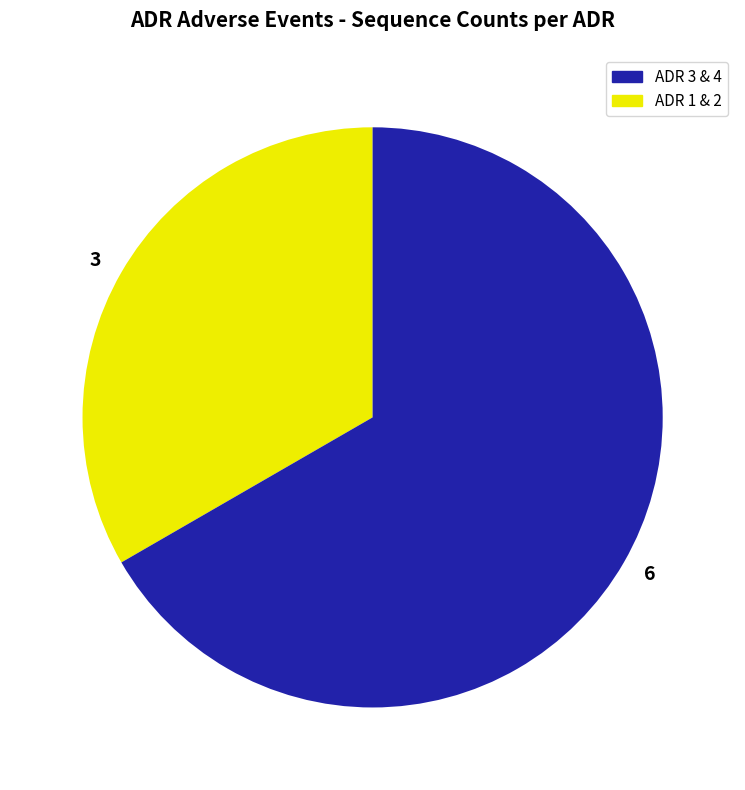

Is there any slice that represents more than half of the pie?

Yes